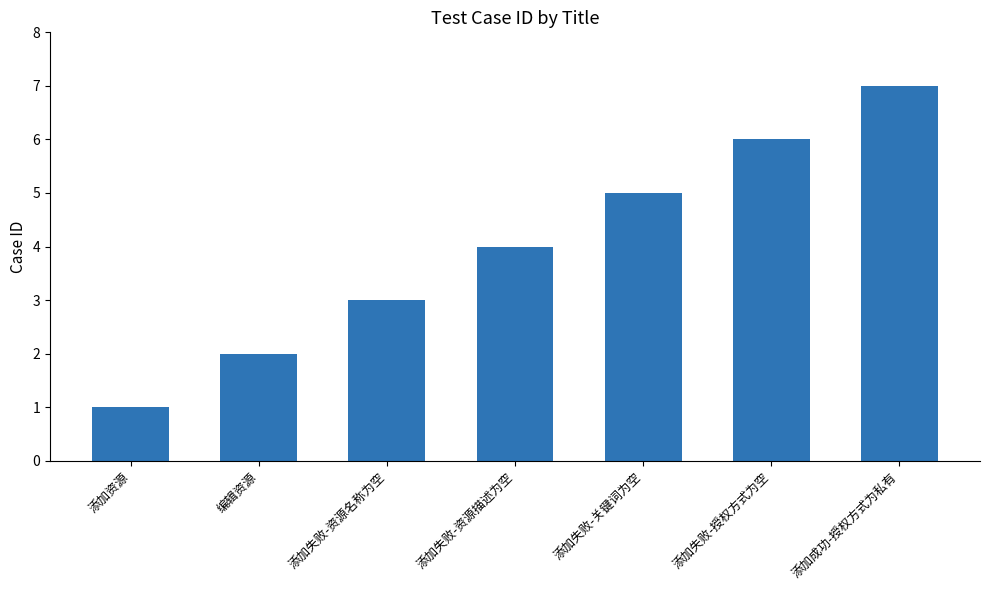

Are the bars horizontal?

No